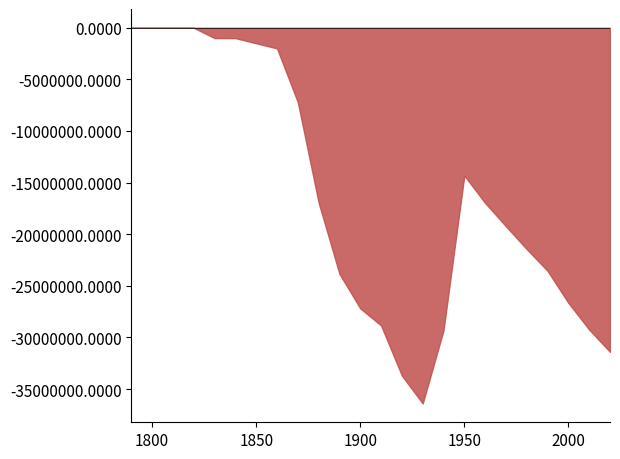

What is the minimum value shown in the chart?

-36402798